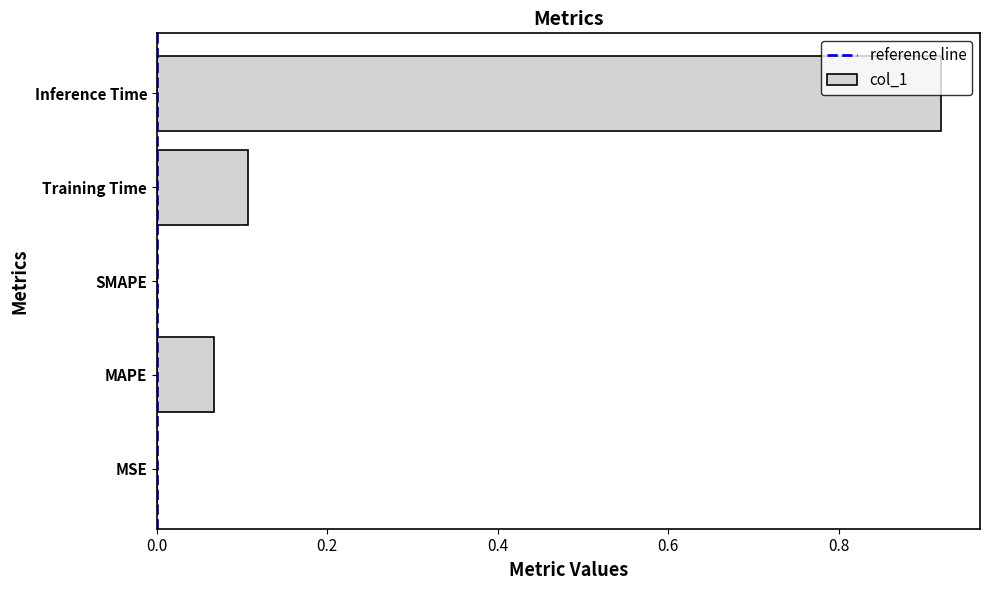

Is it true that the value at MSE is 0.0?

True